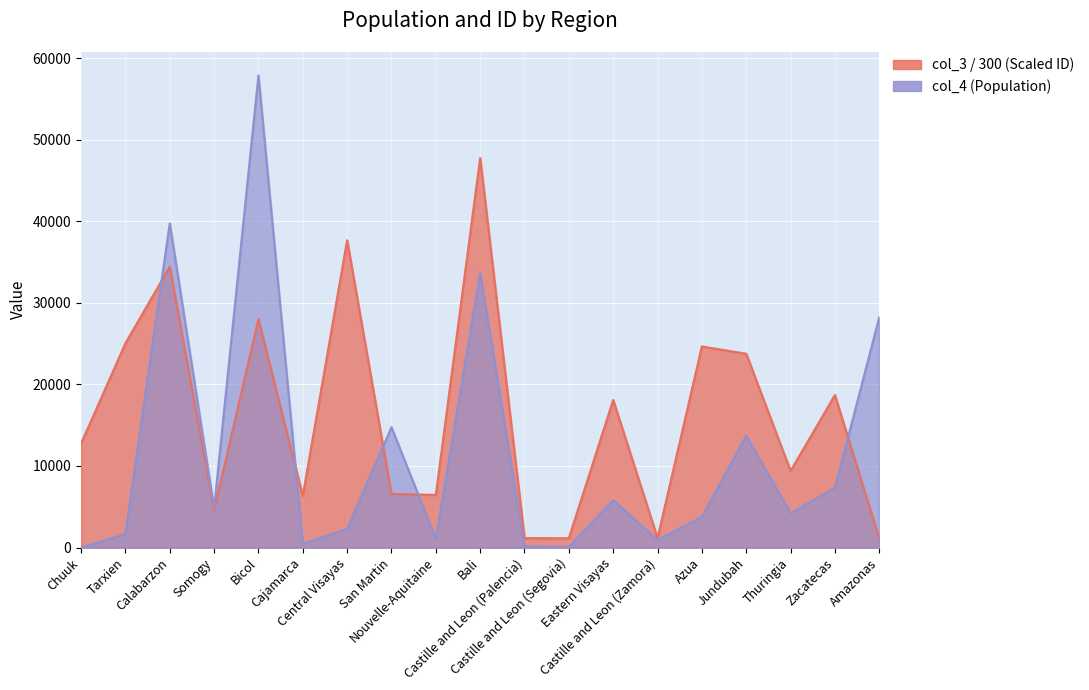

Reading left to right, list all the values displayed in this chart.

col_4 (Population): Chuuk=0.0	Tarxien=1642.0	Calabarzon=39745.0	Somogy=4824.0	Bicol=57860.0	Cajamarca=443.0	Central Visayas=2294.0	San Martin=14744.0	Nouvelle-Aquitaine=1072.0	Bali=33667.0	Castille and Leon (Palencia)=140.0	Castille and Leon (Segovia)=76.0	Eastern Visayas=5806.0	Castille and Leon (Zamora)=931.0	Azua=3736.0	Jundubah=13712.0	Thuringia=4192.0	Zacatecas=7317.0	Amazonas=28229.0
col_3 (ID): Chuuk=12744.3	Tarxien=25035.3	Calabarzon=34433.1	Somogy=4559.7	Bicol=28003.6	Cajamarca=6334.2	Central Visayas=37675.2	San Martin=6572.5	Nouvelle-Aquitaine=6447.1	Bali=47740.0	Castille and Leon (Palencia)=1146.4	Castille and Leon (Segovia)=1133.7	Eastern Visayas=18087.5	Castille and Leon (Zamora)=1153.2	Azua=24649.2	Jundubah=23754.6	Thuringia=9388.6	Zacatecas=18688.0	Amazonas=1108.2